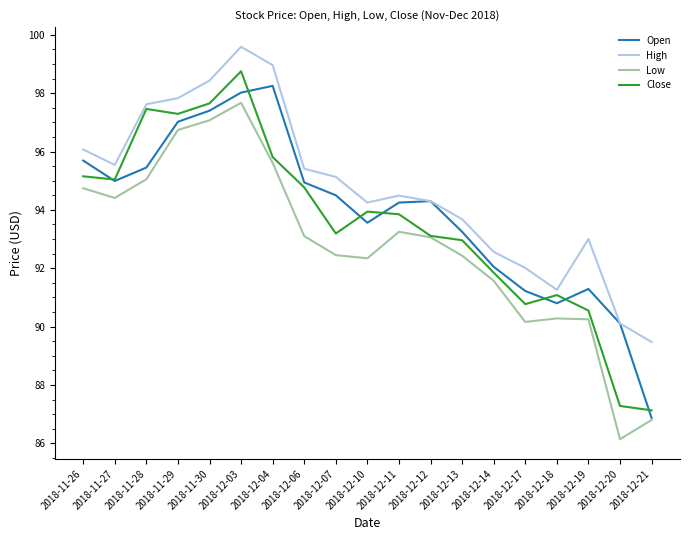

What position from the right is 2018-12-21?

1